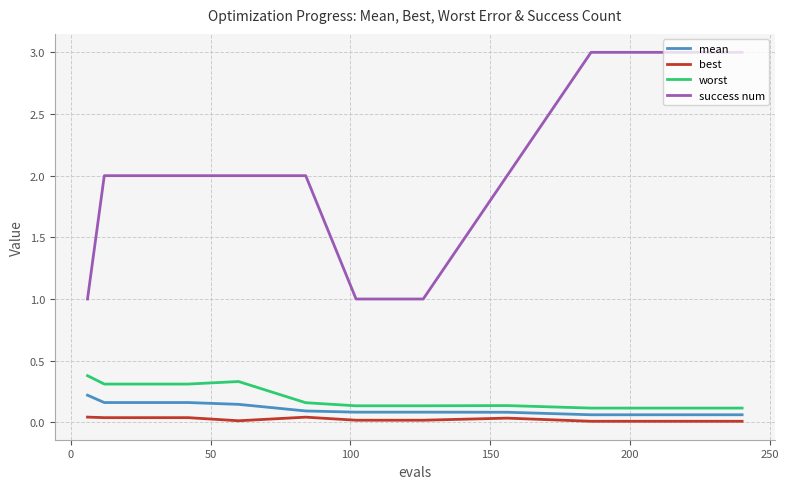

What is the lowest value of the success num series?

1.0